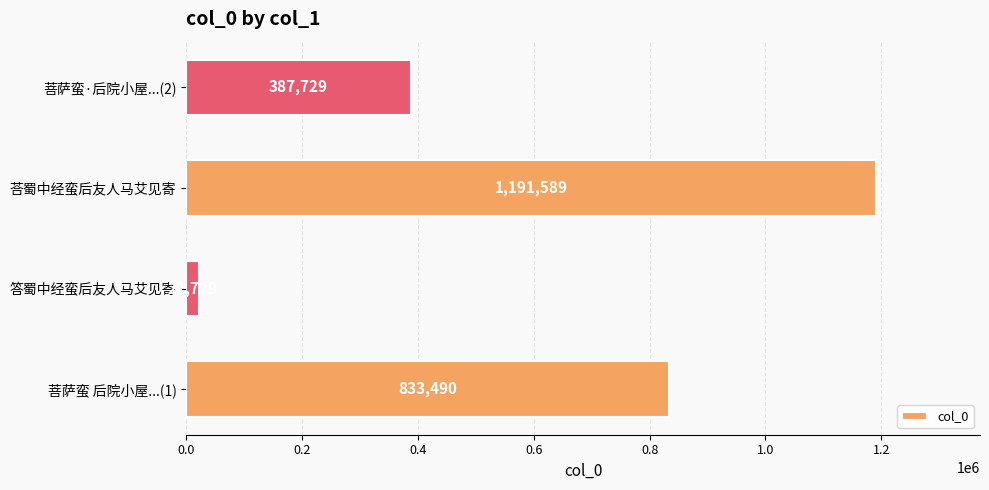

The value at 菩萨蛮 后院小屋...(1) is 833490. True or false?

True